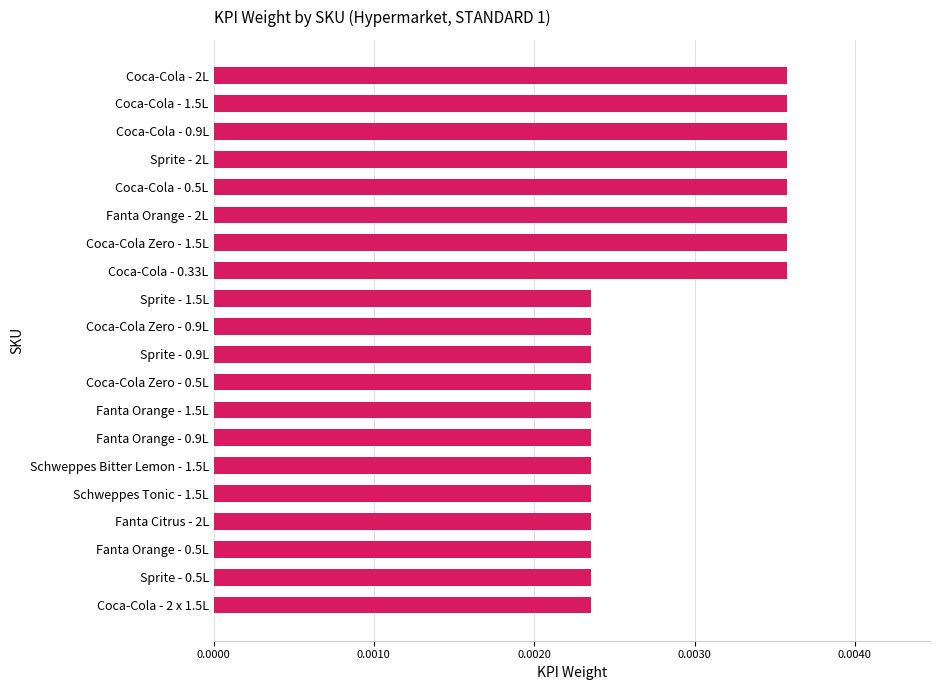

How many categories are shown in the chart?

20